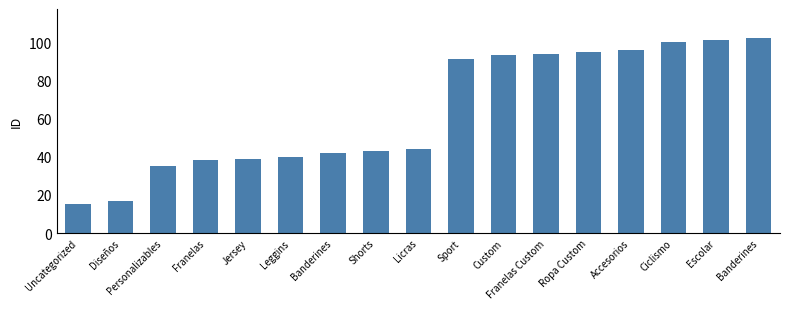

Rank the categories by value from highest to lowest.

Banderines, Escolar, Ciclismo, Accesorios, Ropa Custom, Franelas Custom, Custom, Sport, Licras, Shorts, Banderines, Leggins, Jersey, Franelas, Personalizables, Diseños, Uncategorized